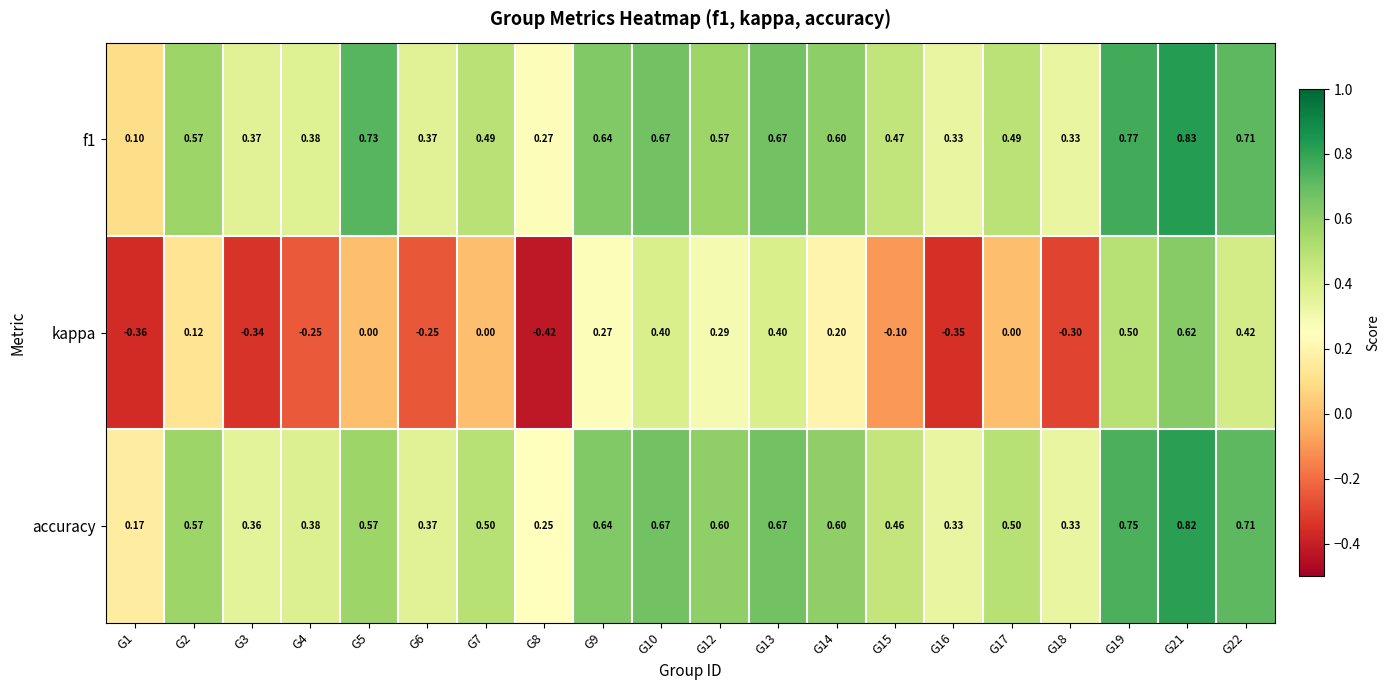

Rank the series at G17 from highest to lowest value.

accuracy, f1, kappa